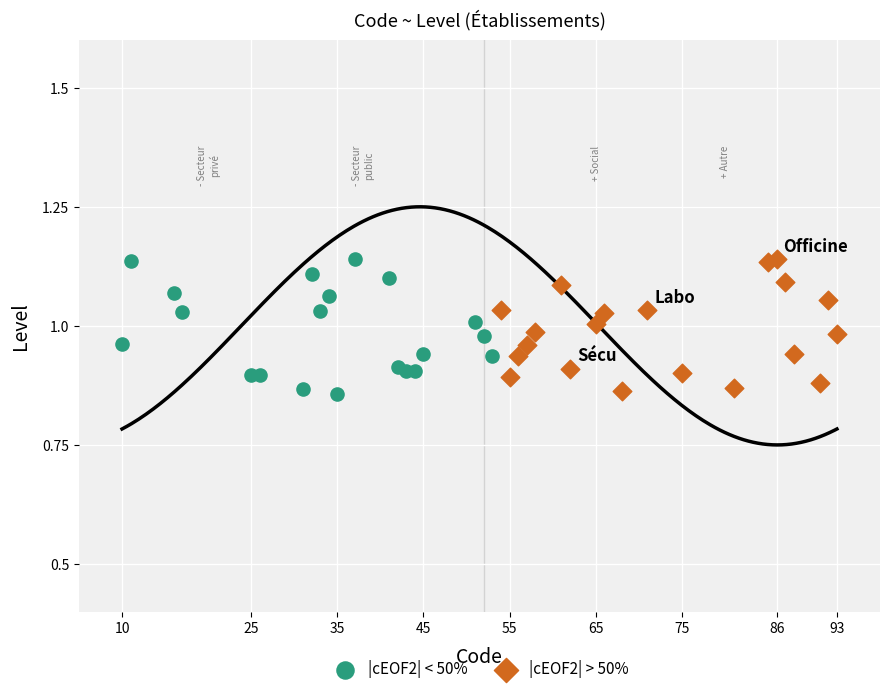

What are all the series names shown in the legend?

|cEOF2| < 50%, |cEOF2| > 50%